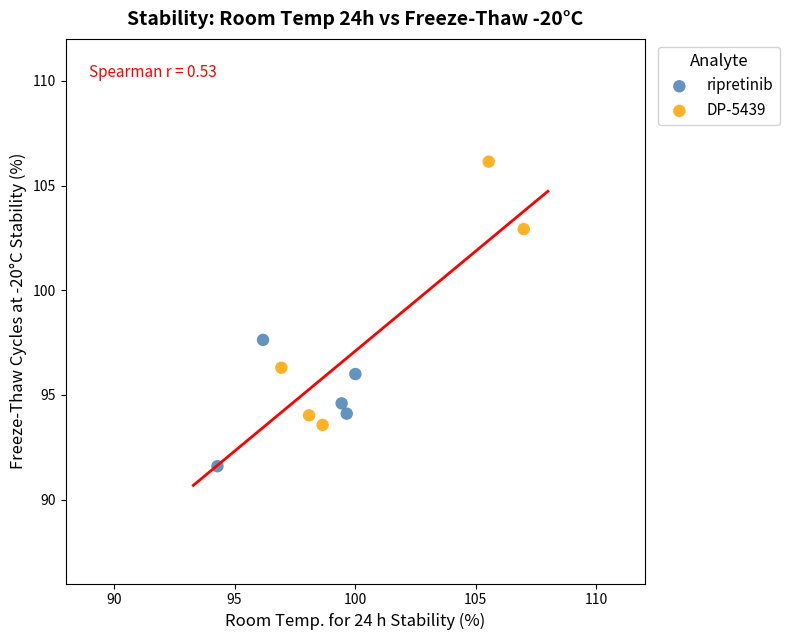

What are all the series names shown in the legend?

ripretinib, DP-5439